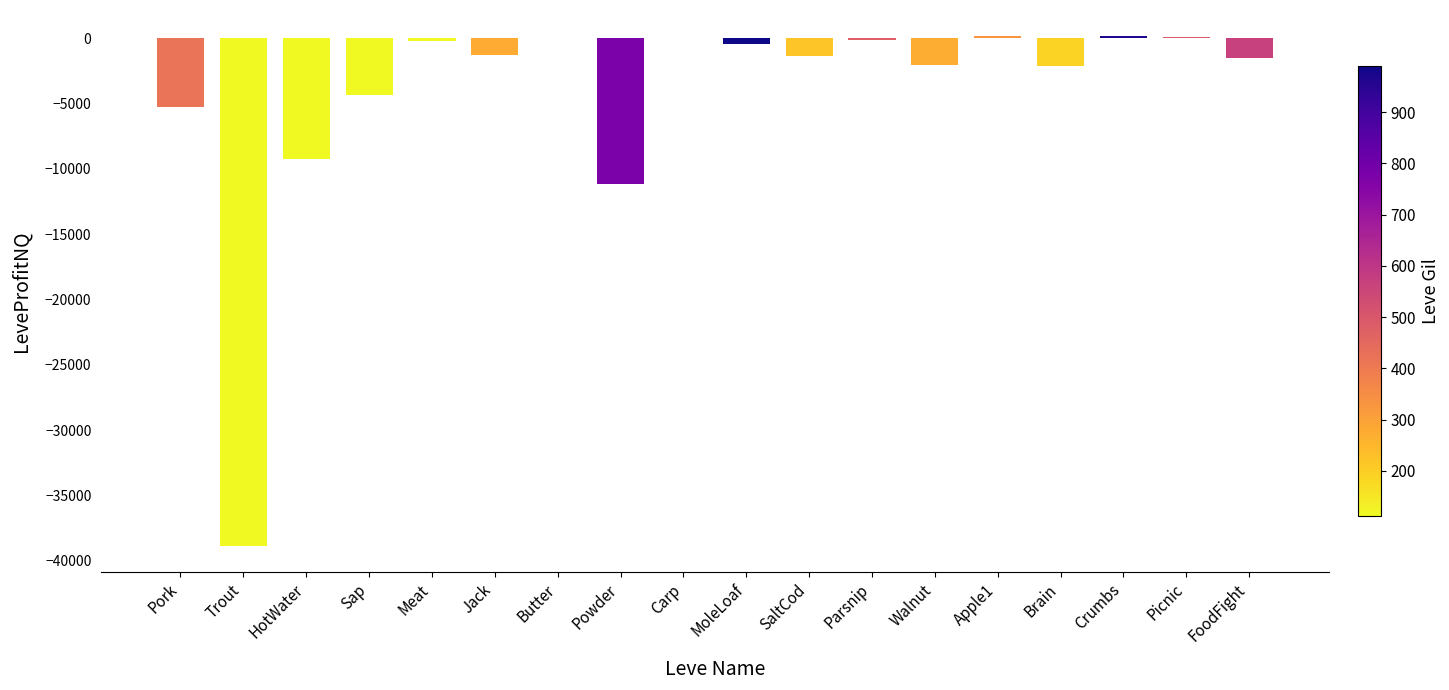

How many values exceed -1276?

8